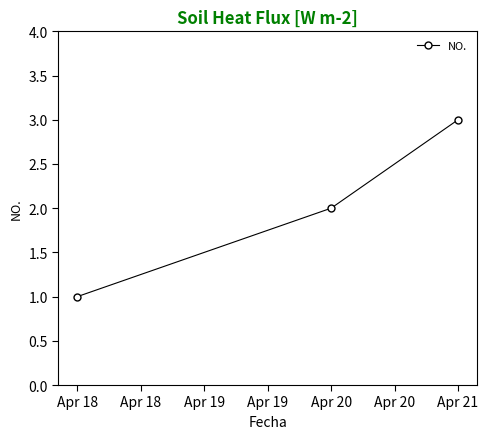

Count the values in the range 1 to 3.

3